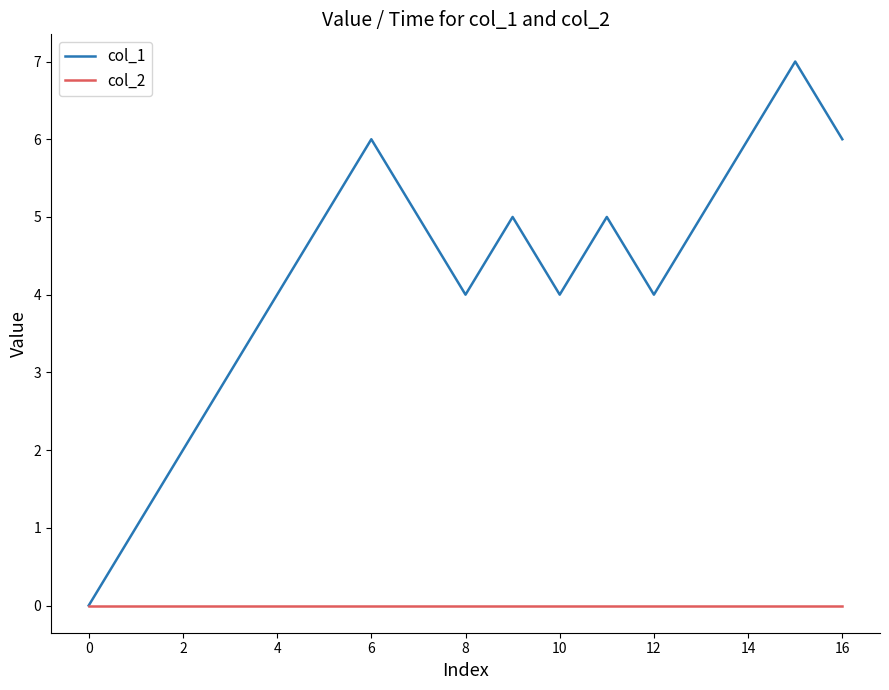

Rank the series by their maximum value, from highest to lowest.

col_1, col_2